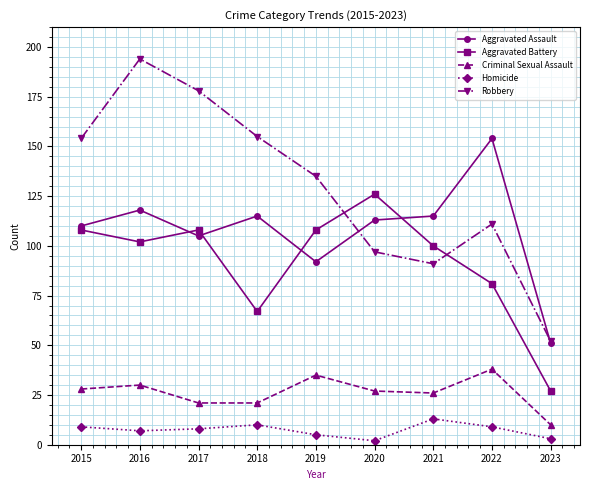

What is the difference between the Aggravated Battery values at 2018 and 2023?

40